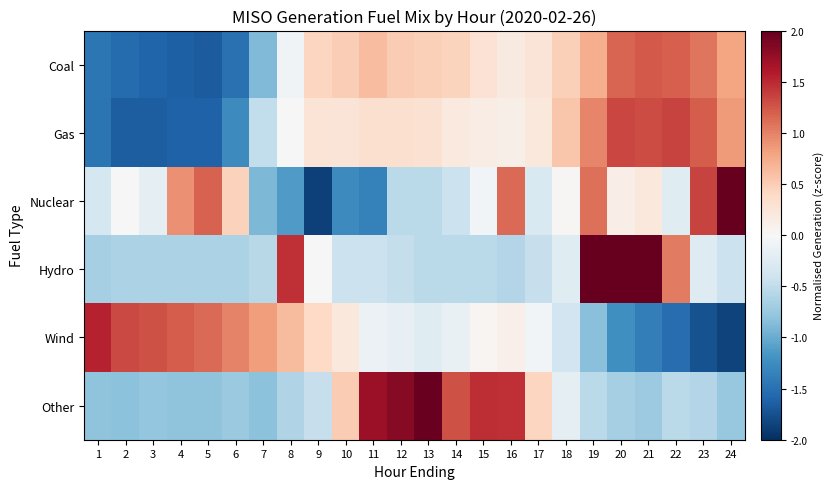

Which series changed the most between 7 and 14?

Other